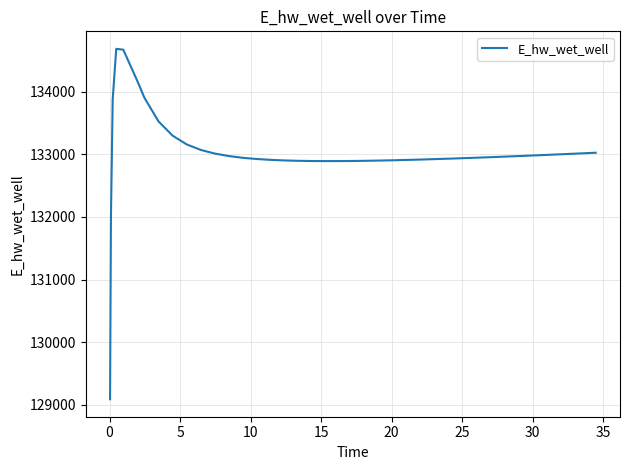

What is the maximum value shown in the chart?

134680.9